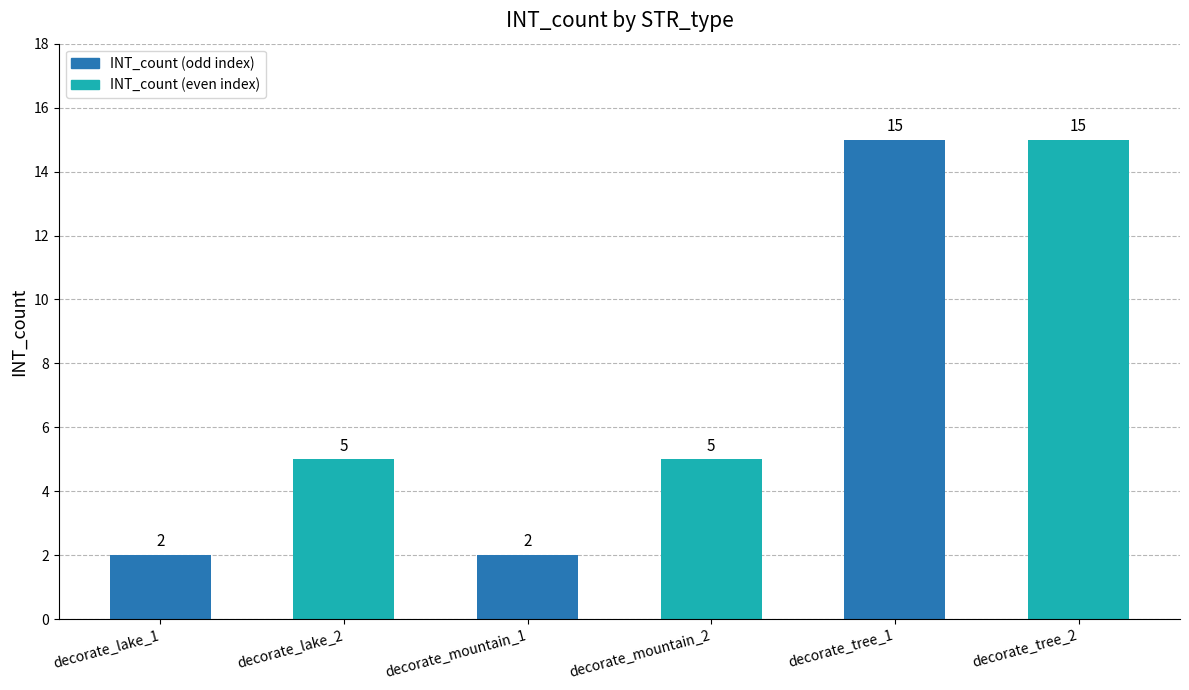

What is the difference between the maximum and minimum values?

13